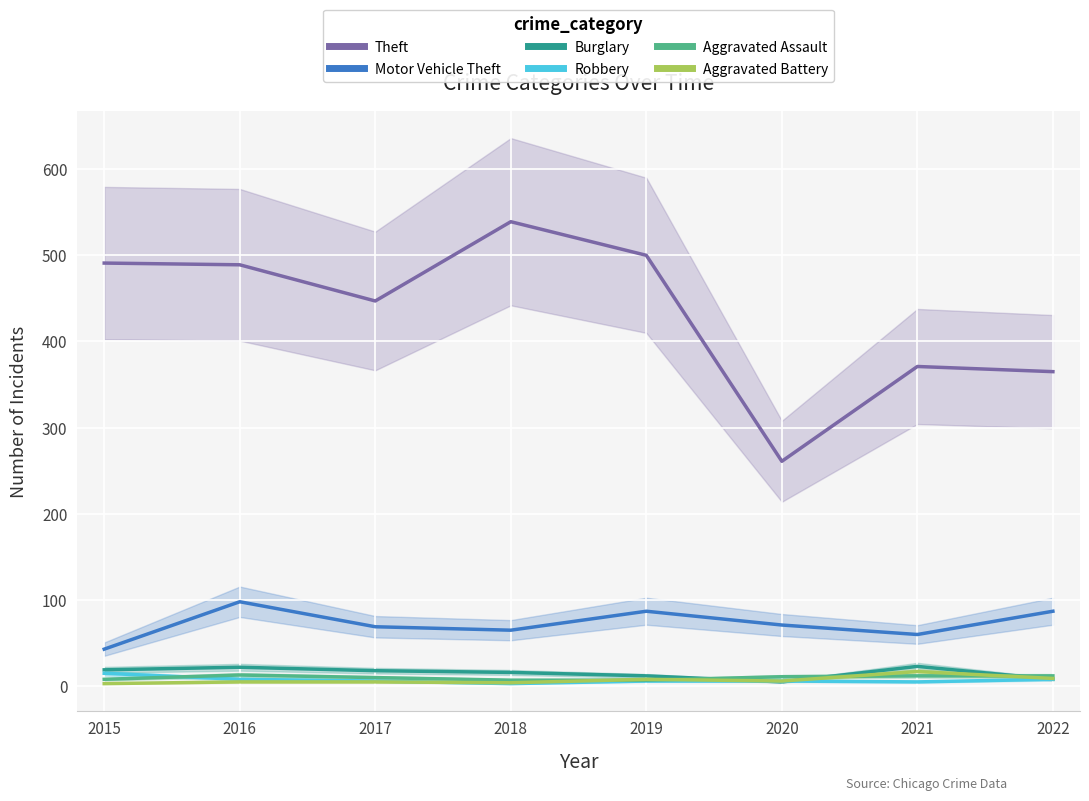

Which category has the lowest value in the Aggravated Assault series?

2018